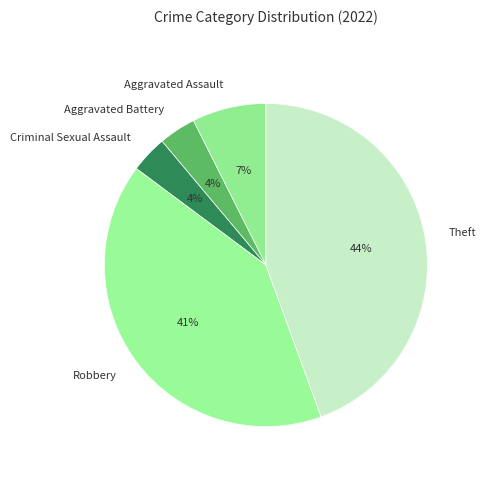

Count the number of slices in the pie.

5